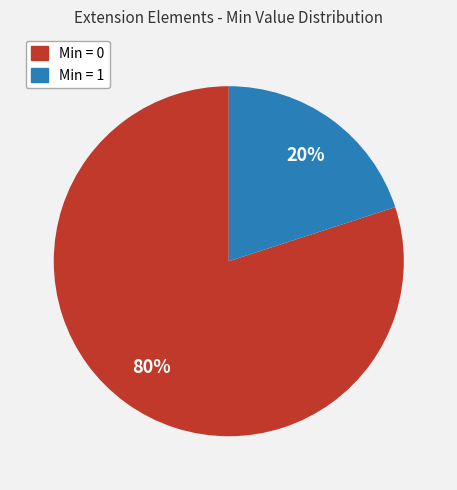

How many slices are in this pie chart?

2